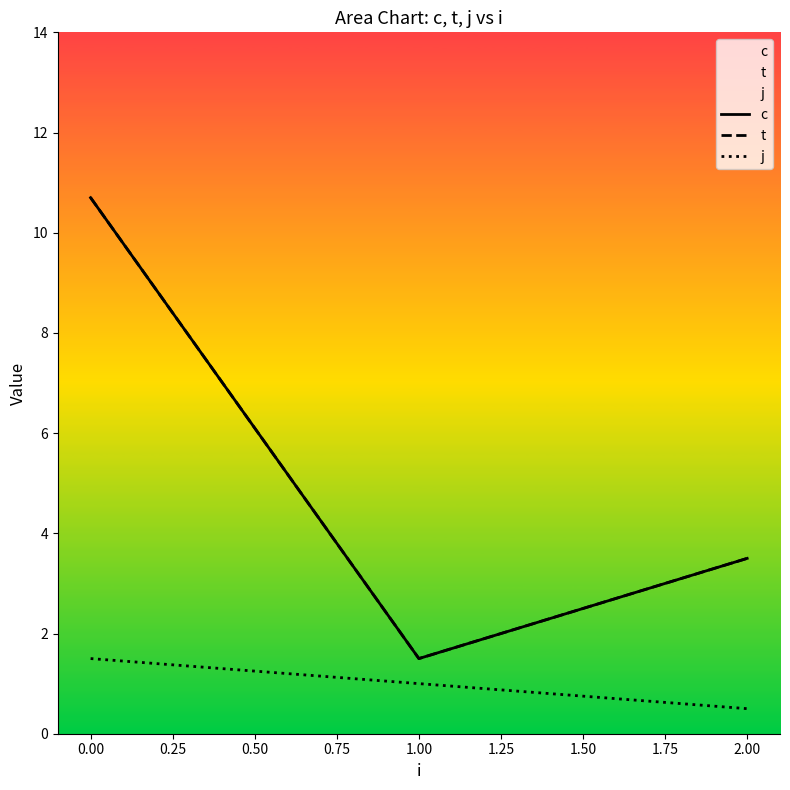

Reading left to right, transcribe all the data shown in this chart.

c: 10.7	1.5	3.5
t: 10.7	1.5	3.5
j: 1.5	1.0	0.5